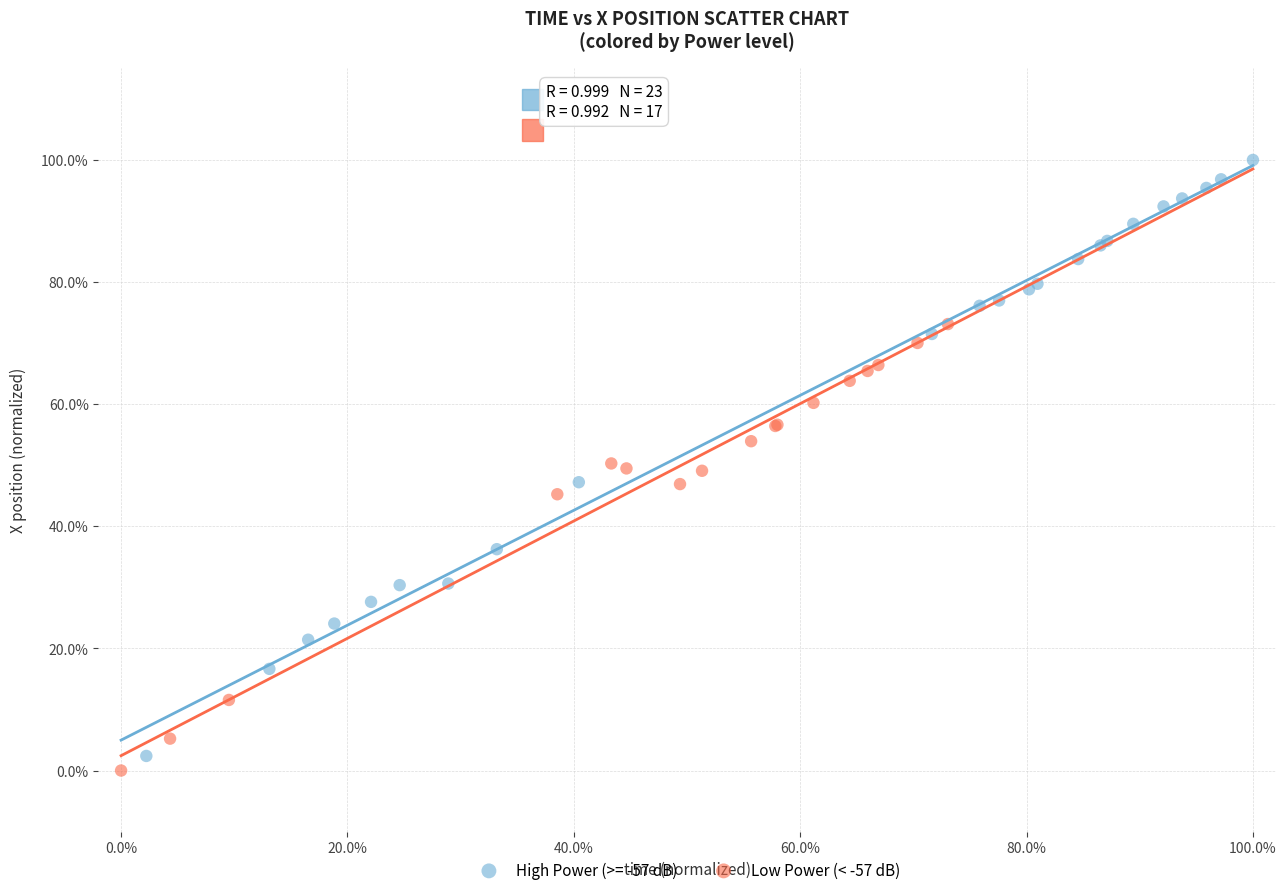

What are all the series names shown in the legend?

High Power (>= -57 dB), Low Power (< -57 dB)